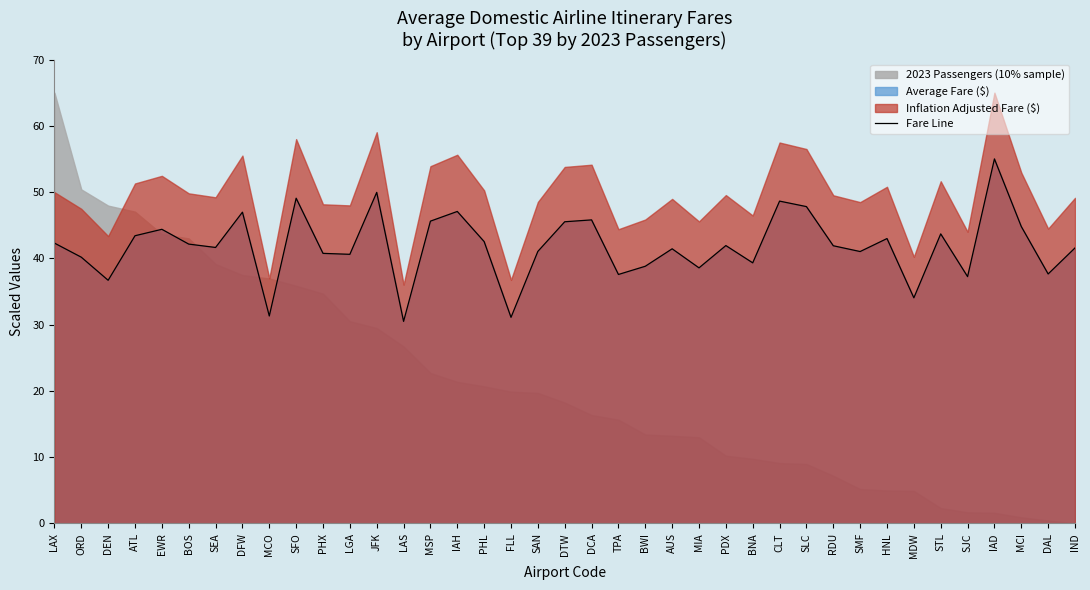

What is the difference between the maximum and minimum values?

24.5